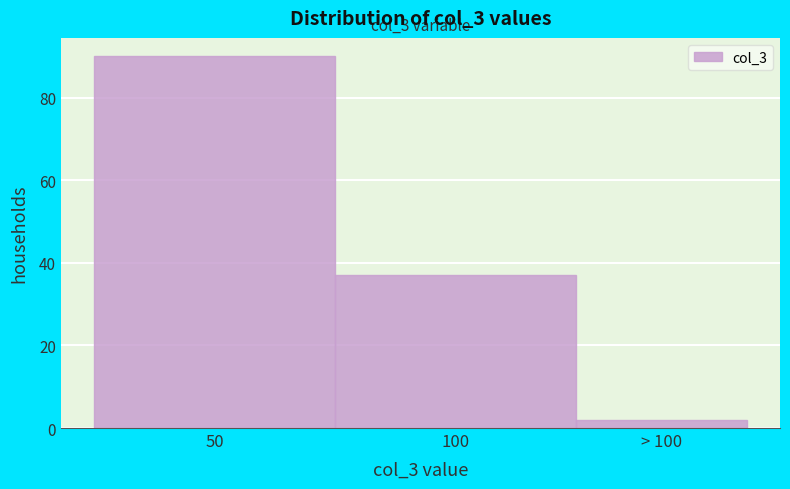

Reading left to right, transcribe all the data shown in this chart.

90	37	2